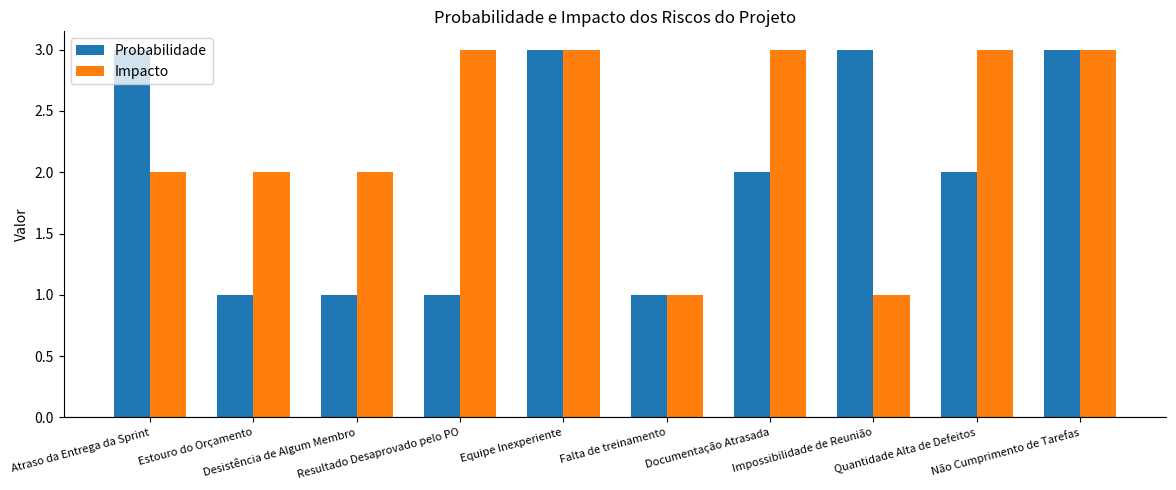

What is the sum of all Impacto values?

23